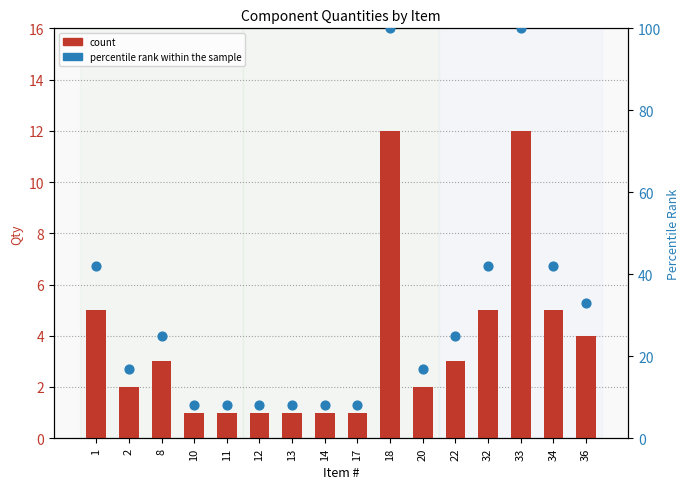

Is the value of percentile rank within the sample at 17 greater than the value of count at 20?

Yes